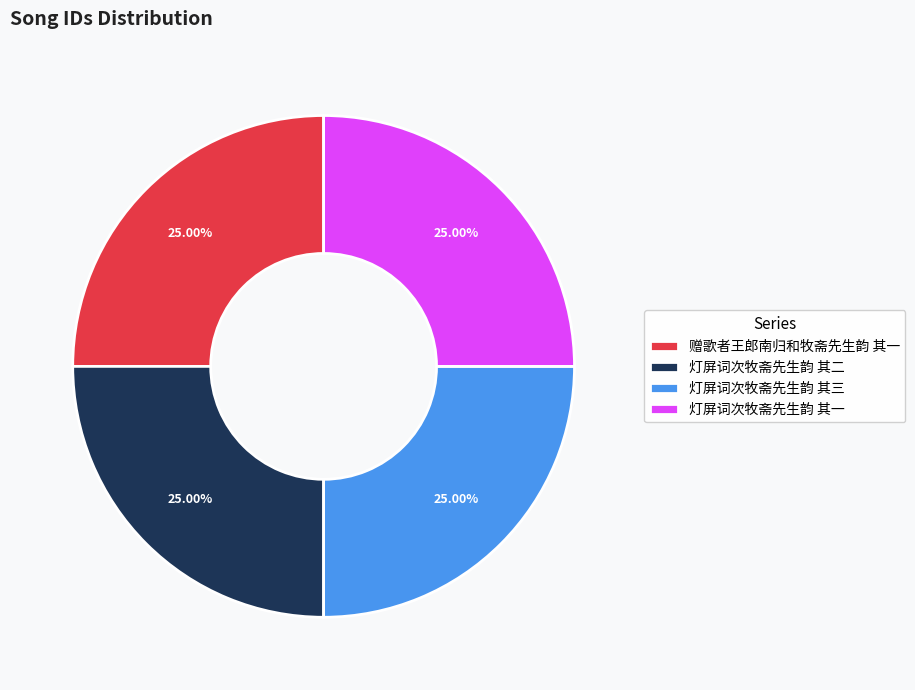

What is the ratio of the value at 灯屏词次牧斋先生韵 其一 to the value at 灯屏词次牧斋先生韵 其二?

1.0